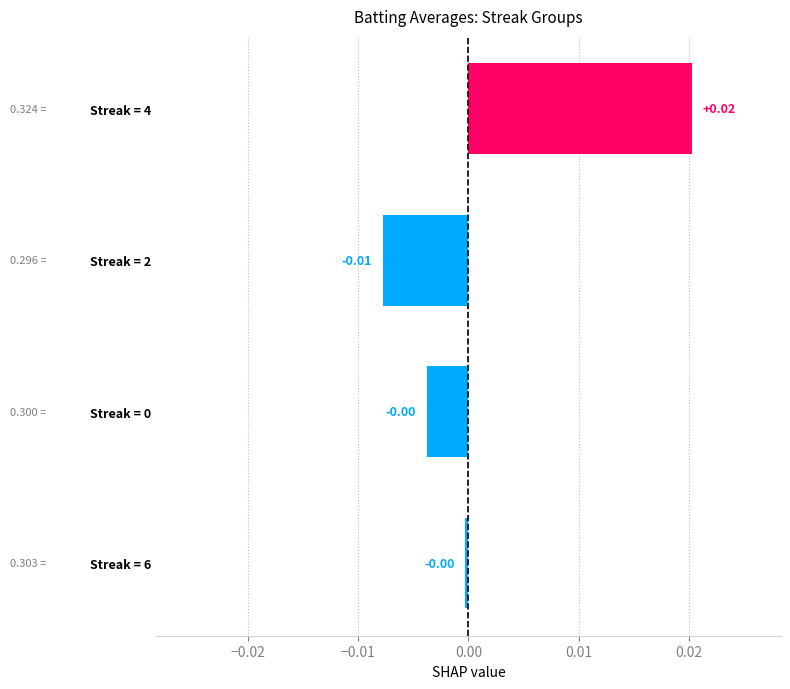

Between Streak = 4 and Streak = 6, which is larger?

Streak = 4